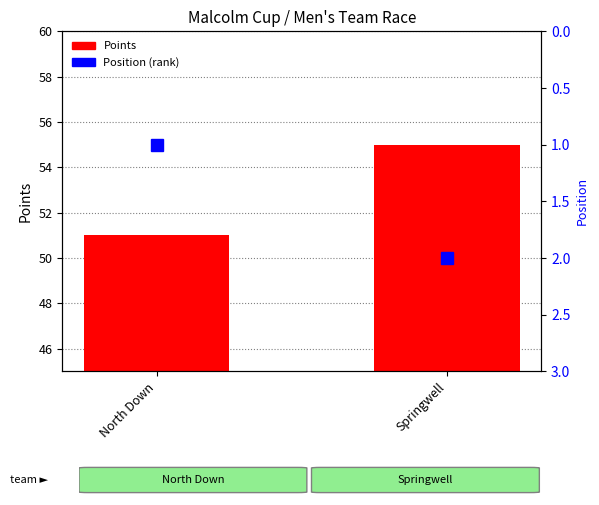

The Points series shows 98 at Springwell. True or false?

False